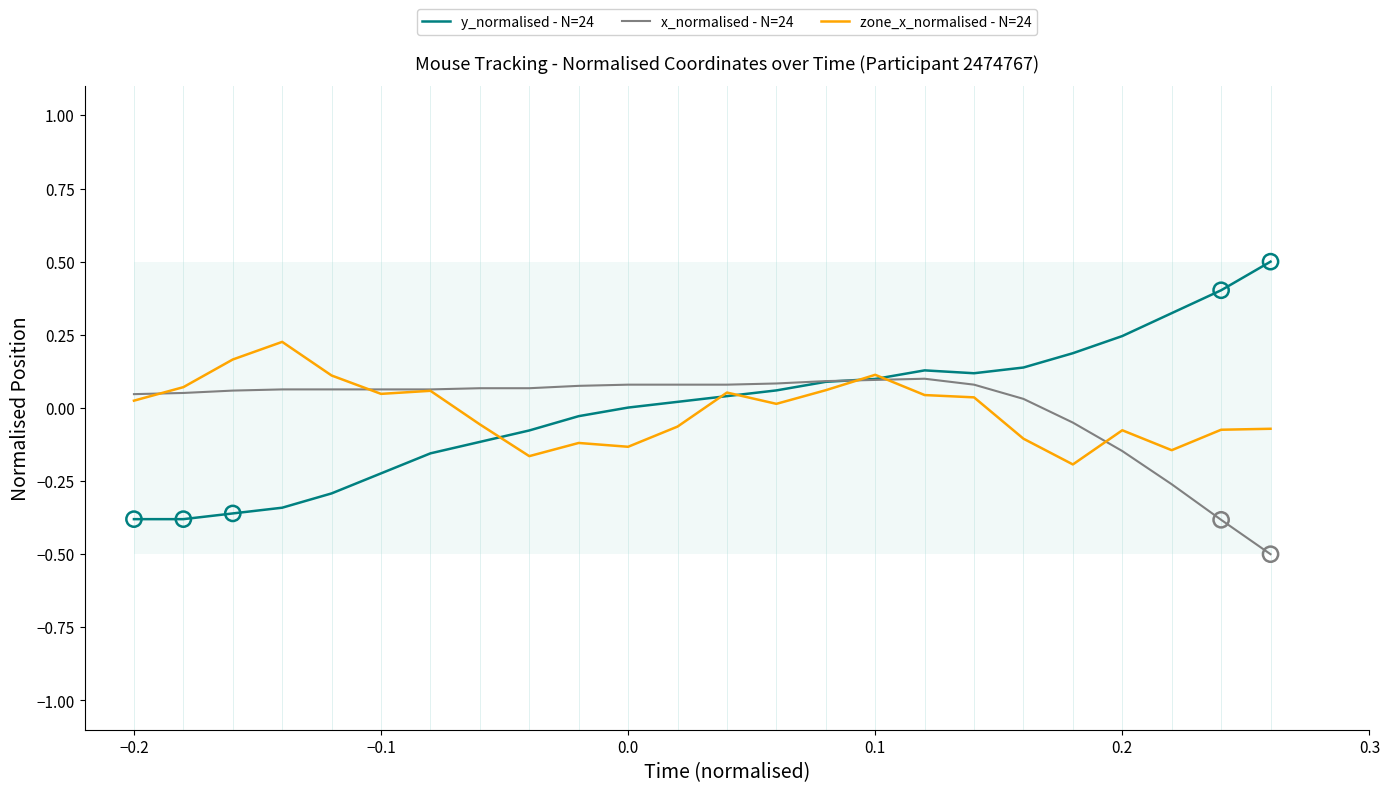

Which series has the largest total across all categories?

x_normalised - N=24